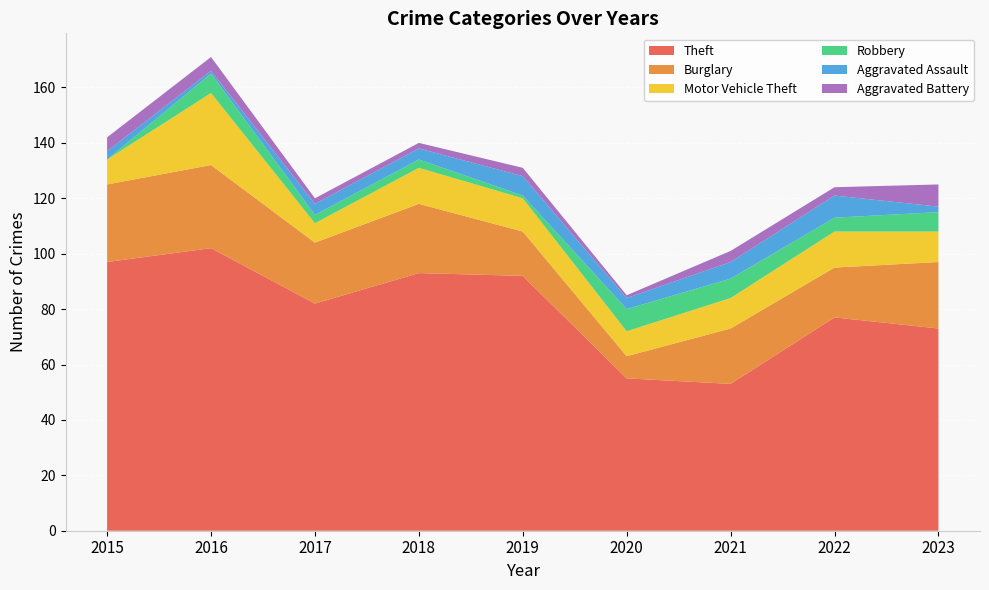

Reading left to right, transcribe all the data shown in this chart.

Theft: 2015=97	2016=102	2017=82	2018=93	2019=92	2020=55	2021=53	2022=77	2023=73
Burglary: 2015=28	2016=30	2017=22	2018=25	2019=16	2020=8	2021=20	2022=18	2023=24
Motor Vehicle Theft: 2015=9	2016=26	2017=7	2018=13	2019=12	2020=9	2021=11	2022=13	2023=11
Robbery: 2015=0	2016=7	2017=3	2018=3	2019=1	2020=8	2021=7	2022=5	2023=7
Aggravated Assault: 2015=3	2016=1	2017=4	2018=4	2019=7	2020=4	2021=6	2022=8	2023=2
Aggravated Battery: 2015=5	2016=5	2017=2	2018=2	2019=3	2020=1	2021=4	2022=3	2023=8